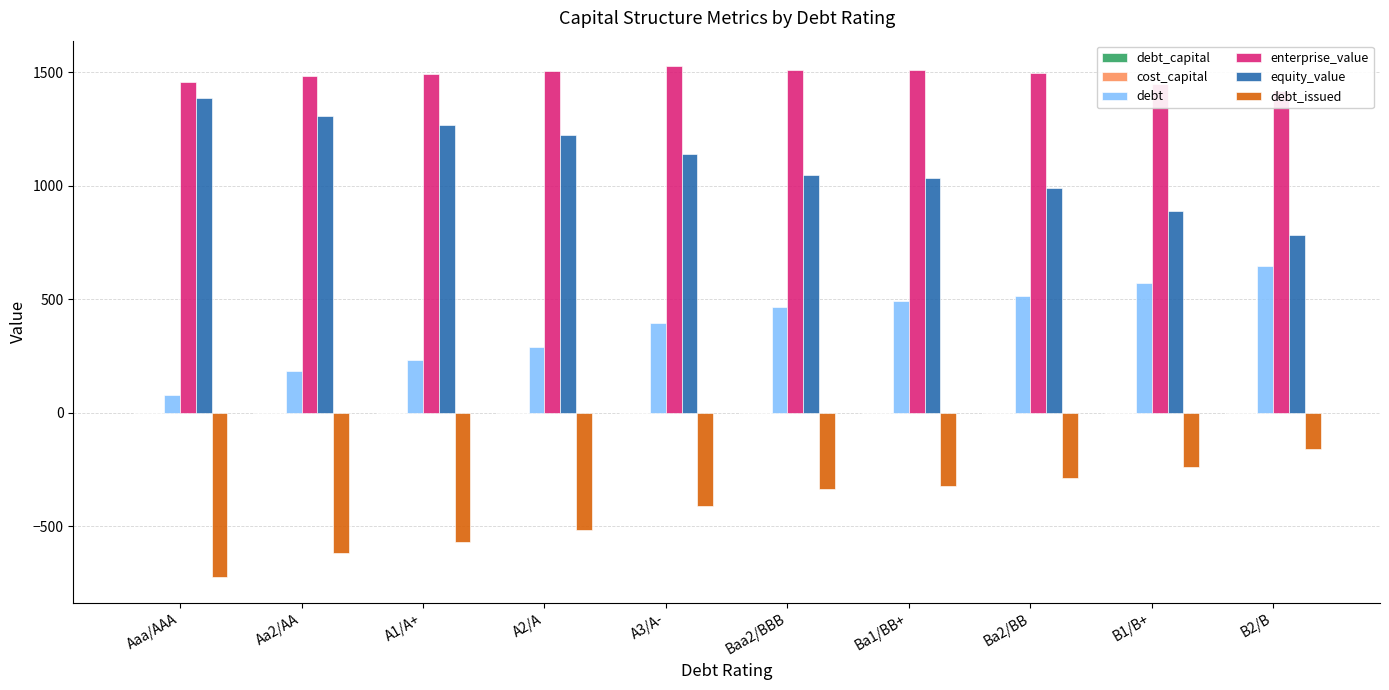

At which label is debt_capital closest to 0?

Aaa/AAA